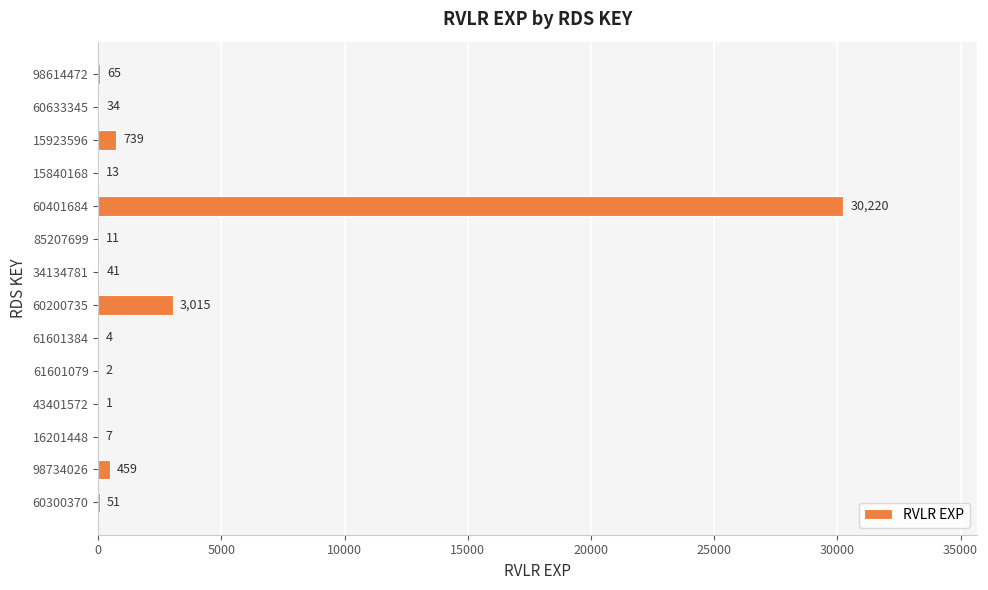

Approximately how many times larger is the value at 34134781 compared to 60633345?

1.2